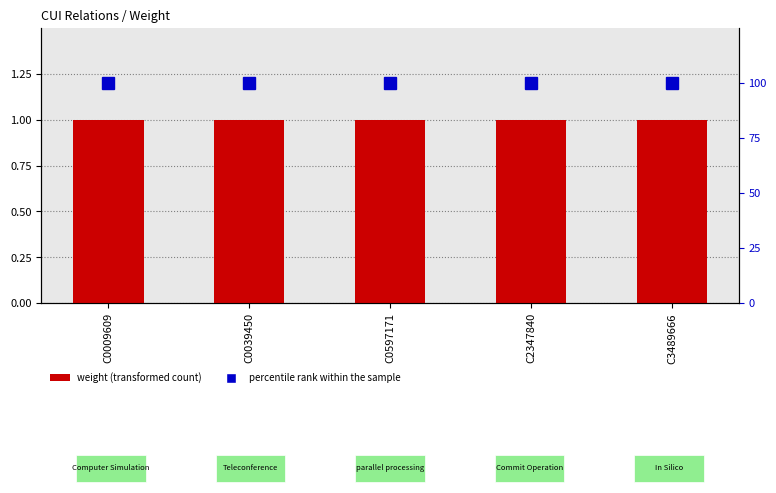

True or false: percentile rank within the sample has a value of 157 at C2347840.

False